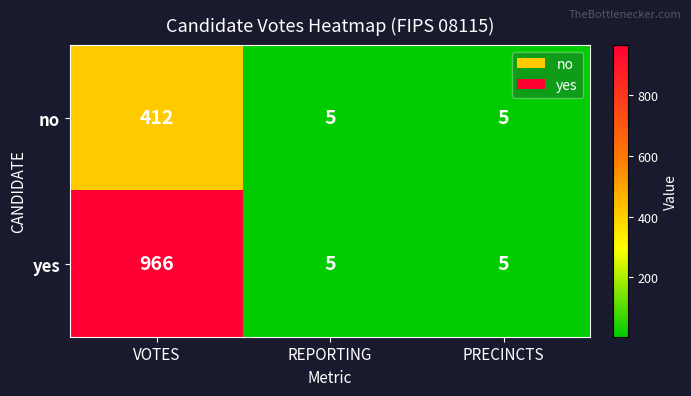

Rank the series by their average value, from lowest to highest.

no, yes